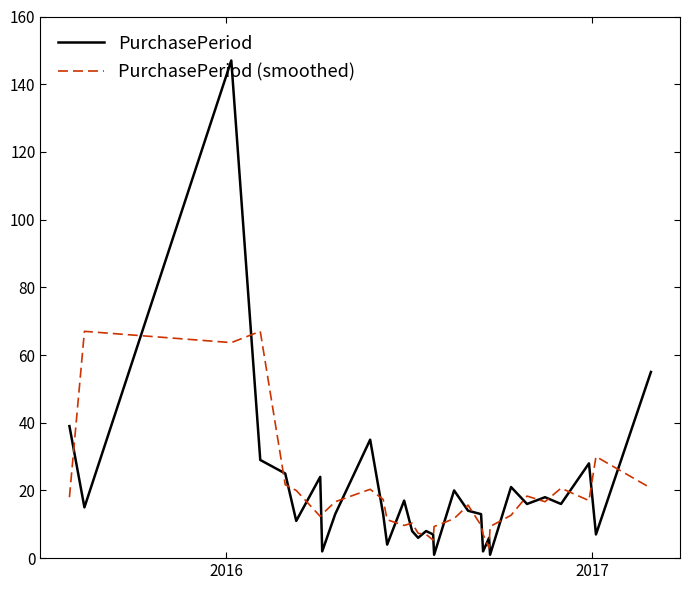

What is the greatest value displayed?

147.0